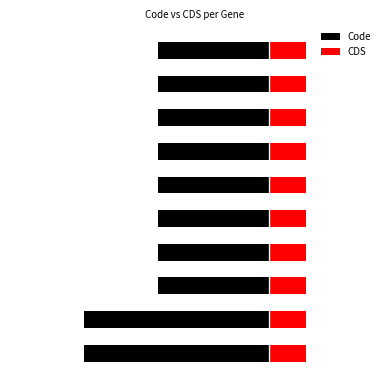

The CDS series shows 0.3 at 7. True or false?

False